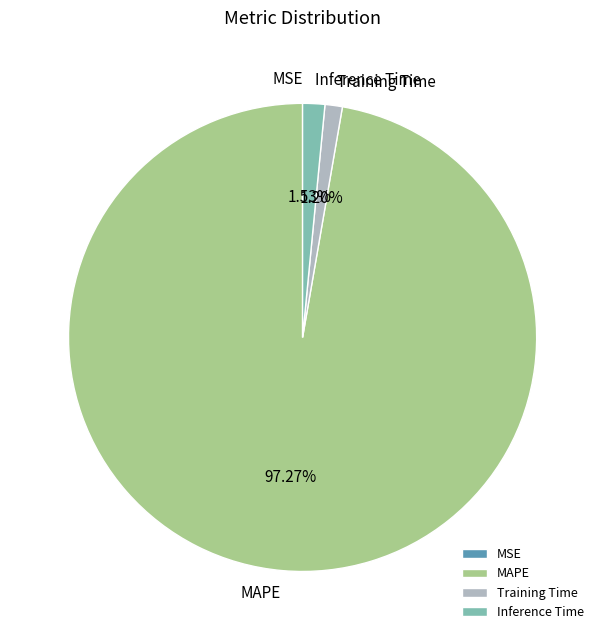

Which category accounts for the majority?

MAPE